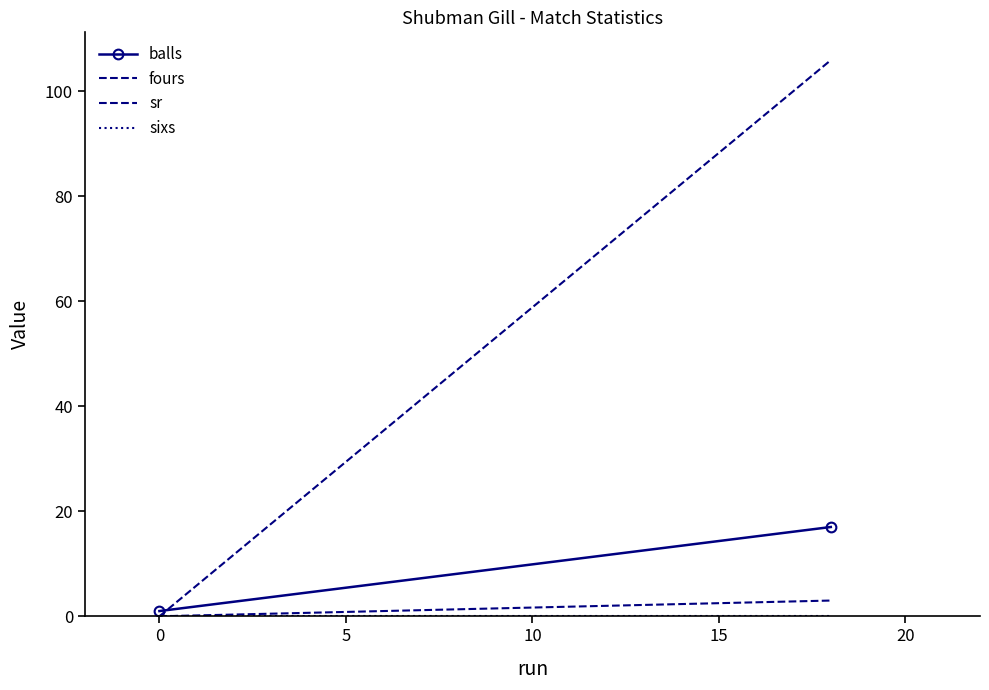

List the series in order of their peak value, lowest first.

sixs, fours, balls, sr